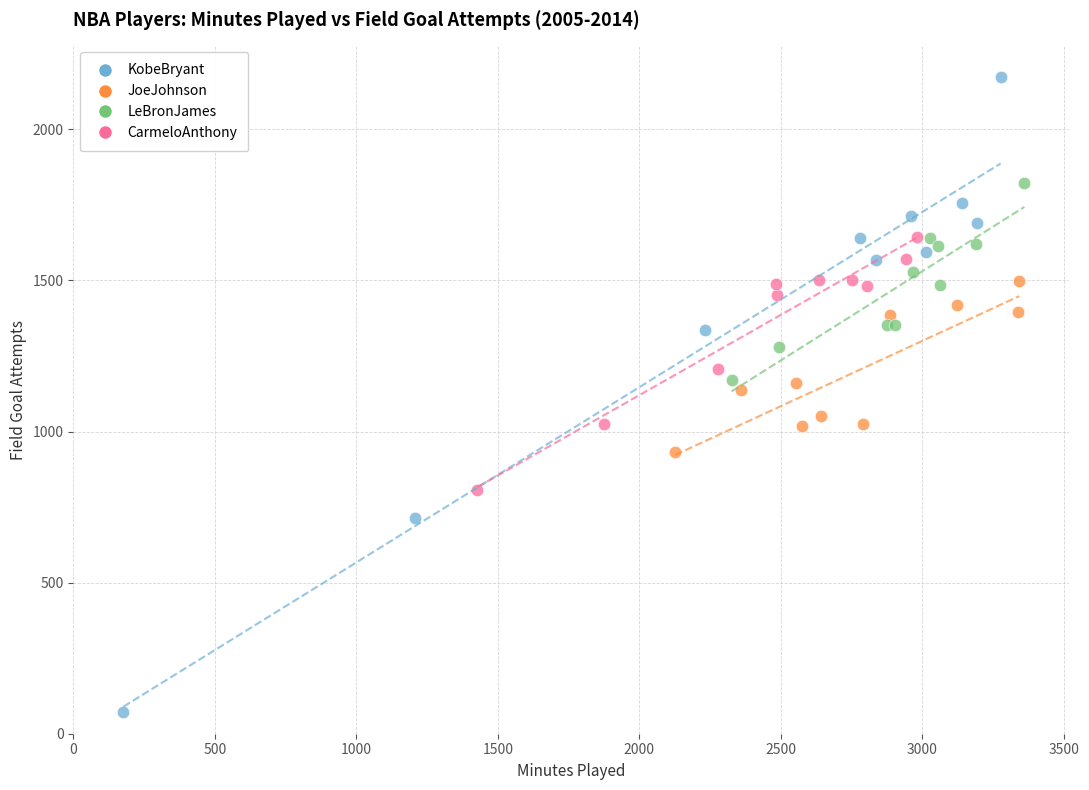

Which series reaches the minimum Y coordinate?

KobeBryant